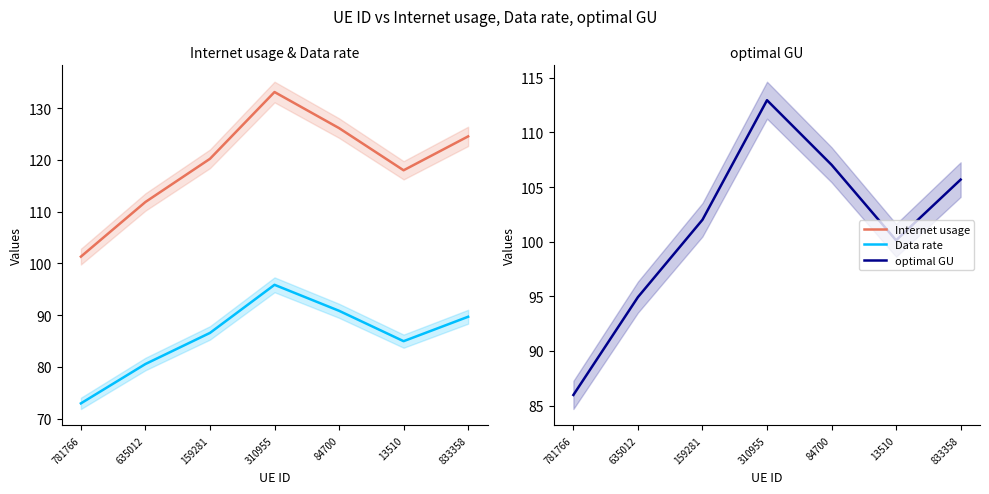

At how many categories does at least one series exceed 80?

7